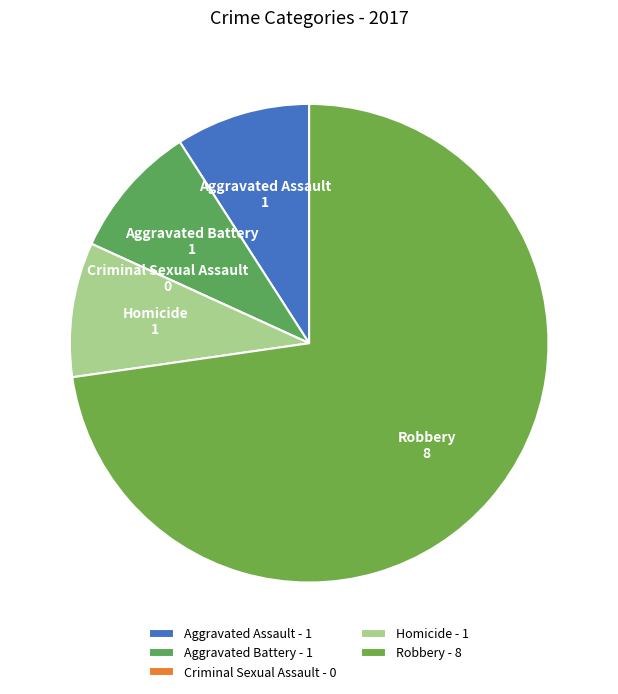

Combined, do Aggravated Battery and Robbery account for over 50%?

Yes